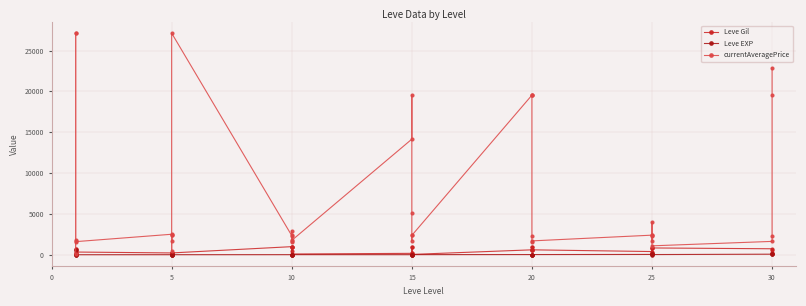

How many data points in Leve Gil are above 430?

19